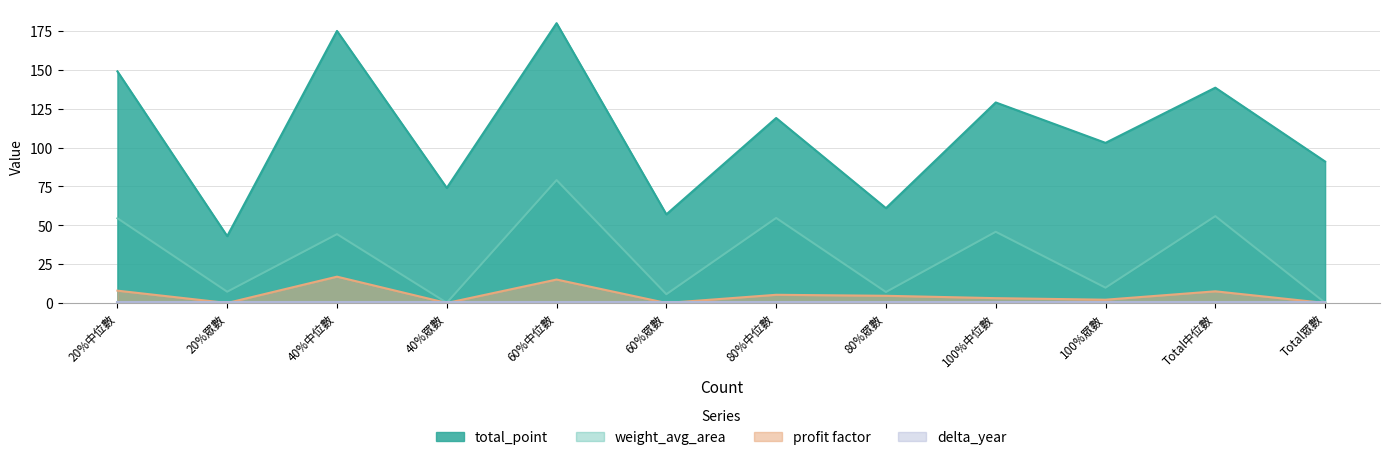

What is the label of the 6th point from the left?

60%眾數